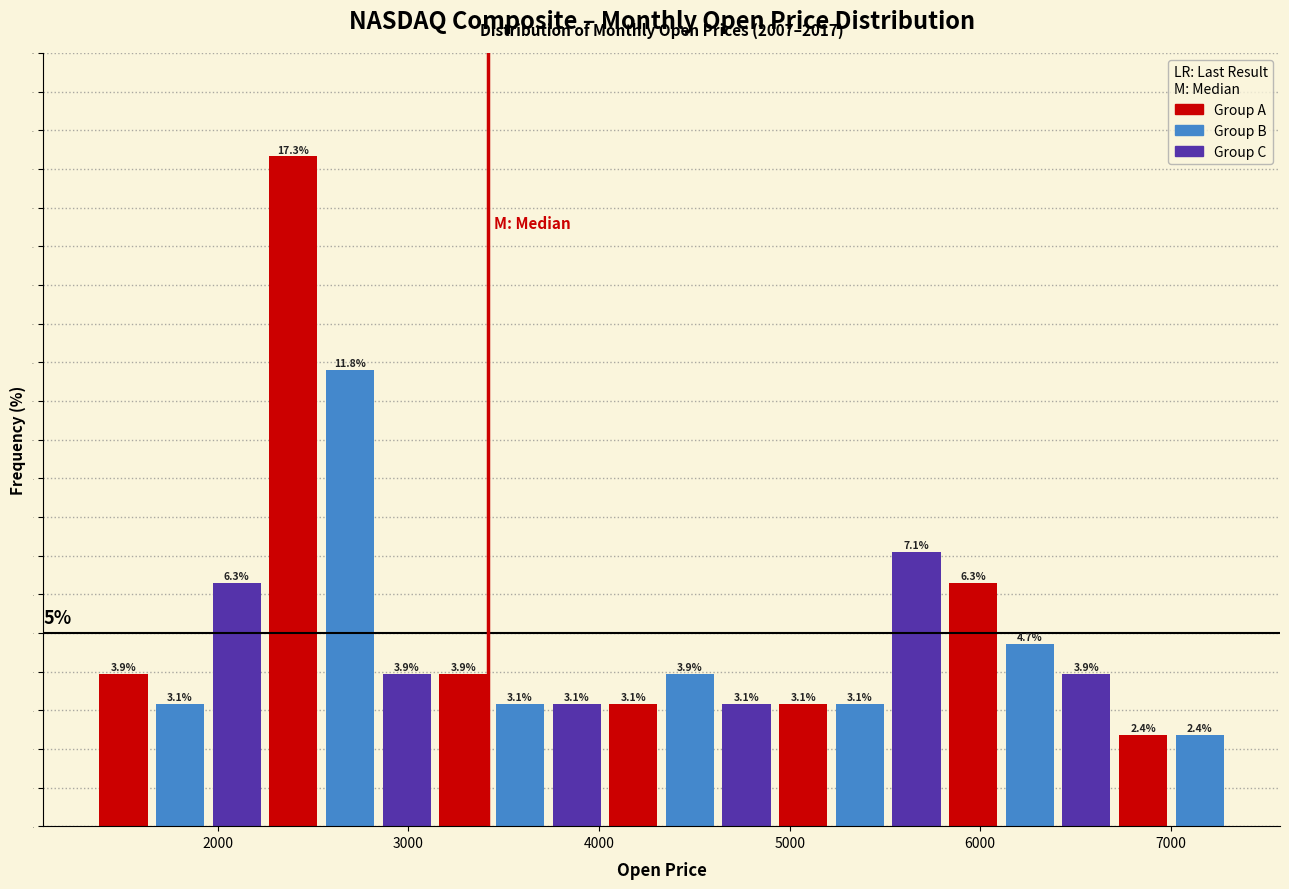

Around what value on the x-axis is the tallest bar? Give the approximate position of its centre, as read against the axis.

2400